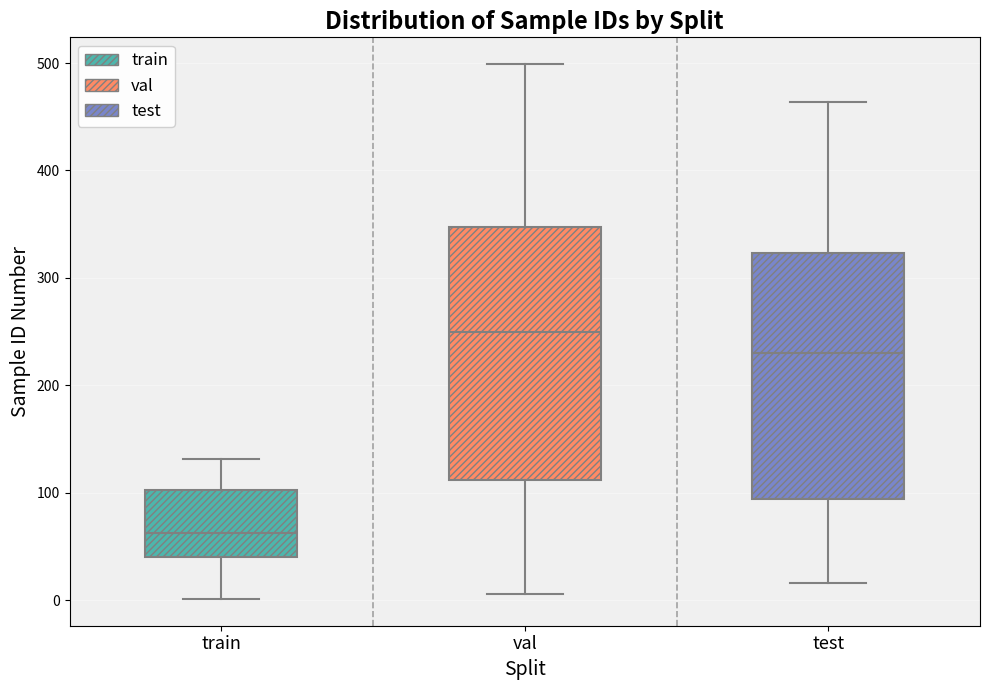

Which box has the highest median line?

val